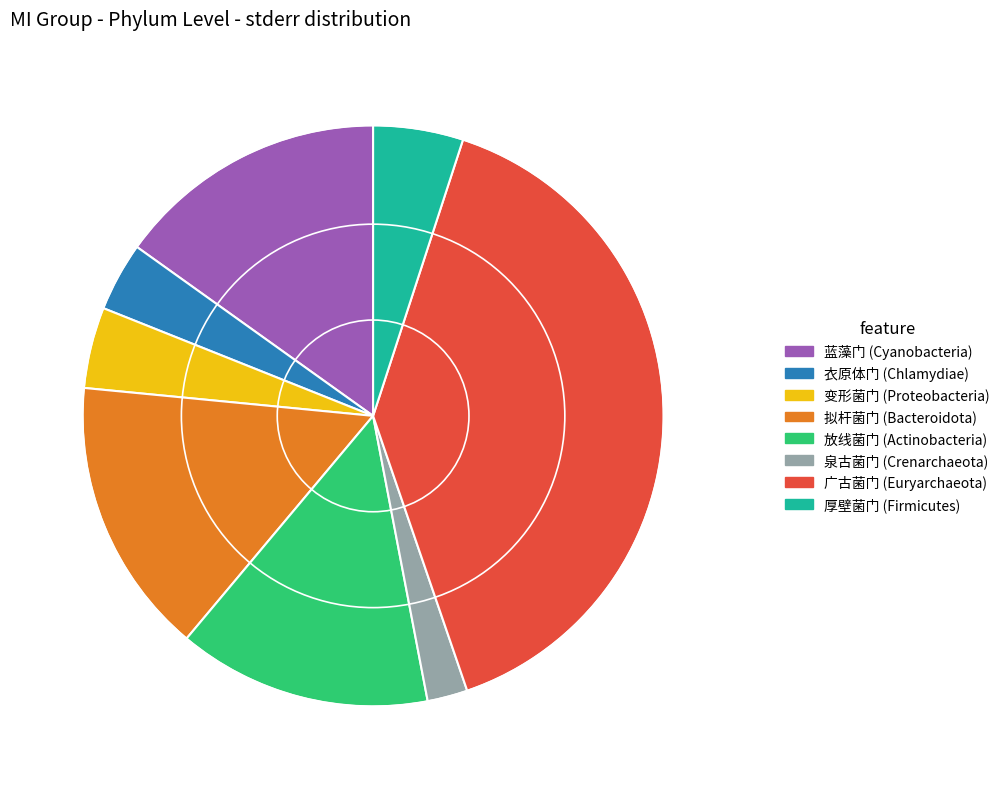

Which slice is the largest?

广古菌门 (Euryarchaeota)